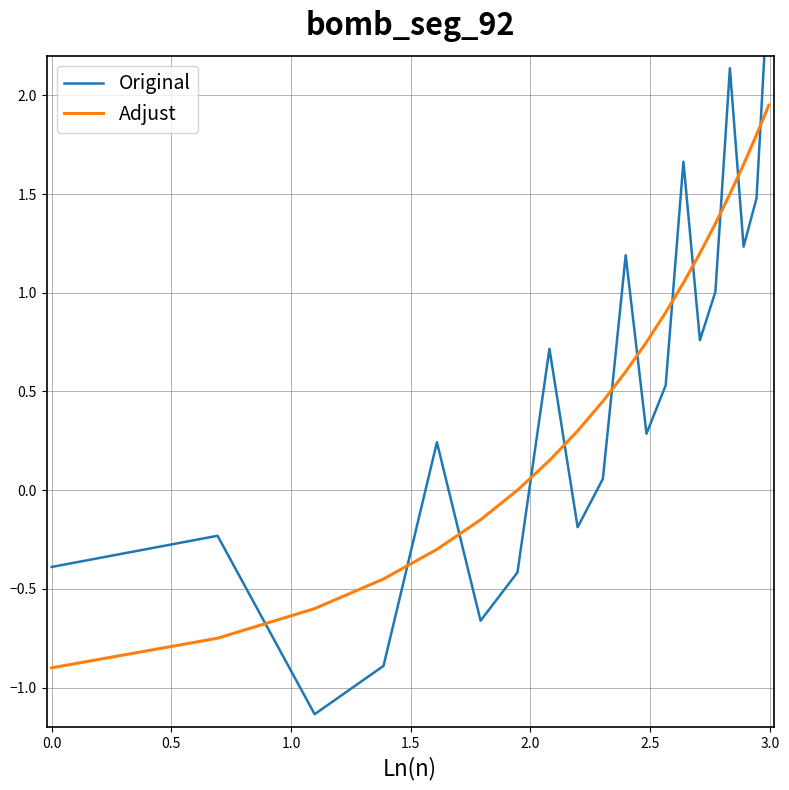

What is the lowest value of the Adjust series?

-0.9